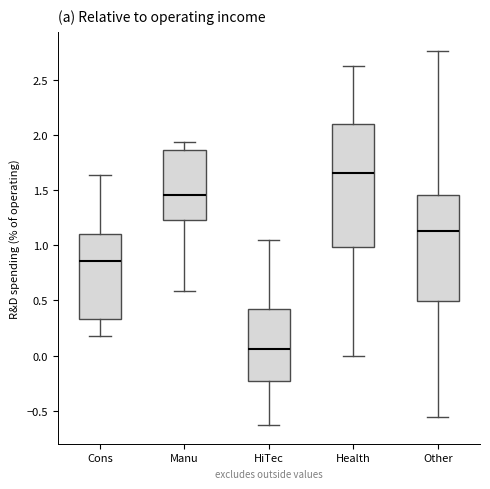

Reading left to right, read every box against the y-axis: the position of its median line, the range the box covers, and the ends of its whiskers. The values are not printed on the chart, so give them approximately, as read against the axis.

Cons: median 0.85, box 0.35 to 1.10, whiskers 0.20 to 1.65
Manu: median 1.45, box 1.25 to 1.85, whiskers 0.60 to 1.95
HiTec: median 0.05, box -0.25 to 0.40, whiskers -0.65 to 1.05
Health: median 1.65, box 1.00 to 2.10, whiskers 0.00 to 2.65
Other: median 1.15, box 0.50 to 1.45, whiskers -0.55 to 2.75